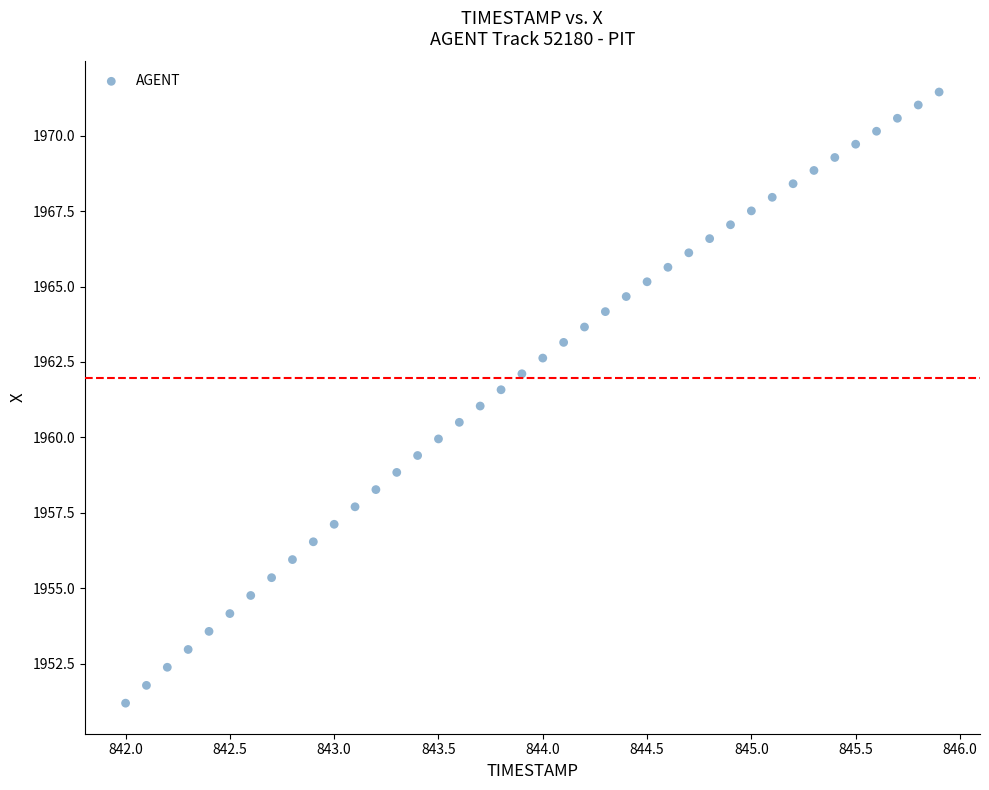

What is the range of X values (max minus min)?

3.9